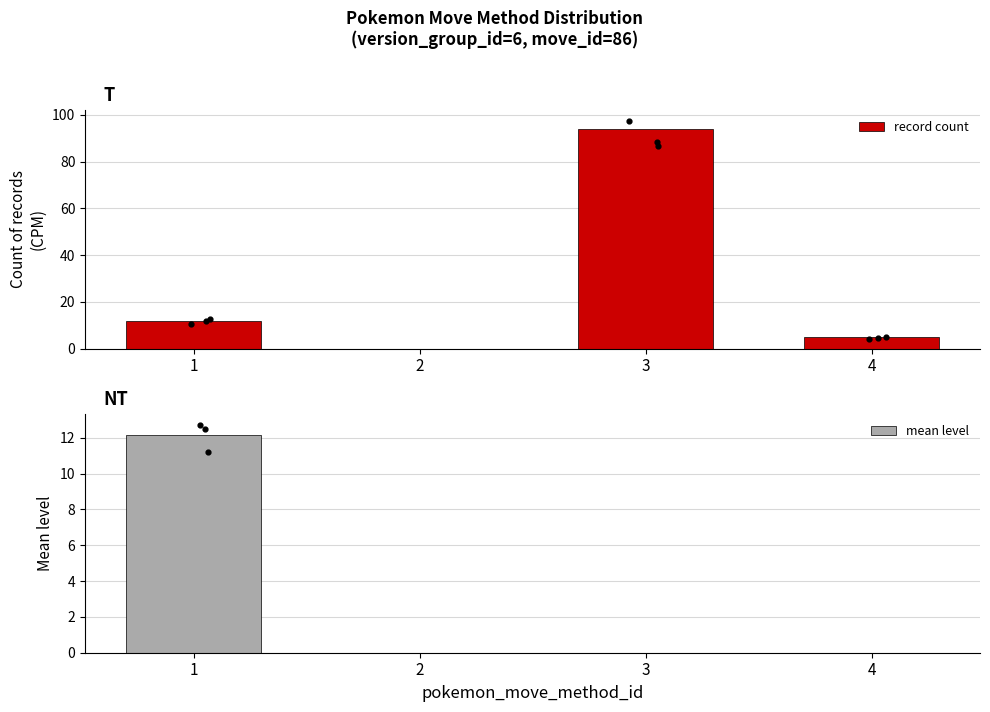

Is the value of mean level at 3 greater than the value of record count at 2?

No